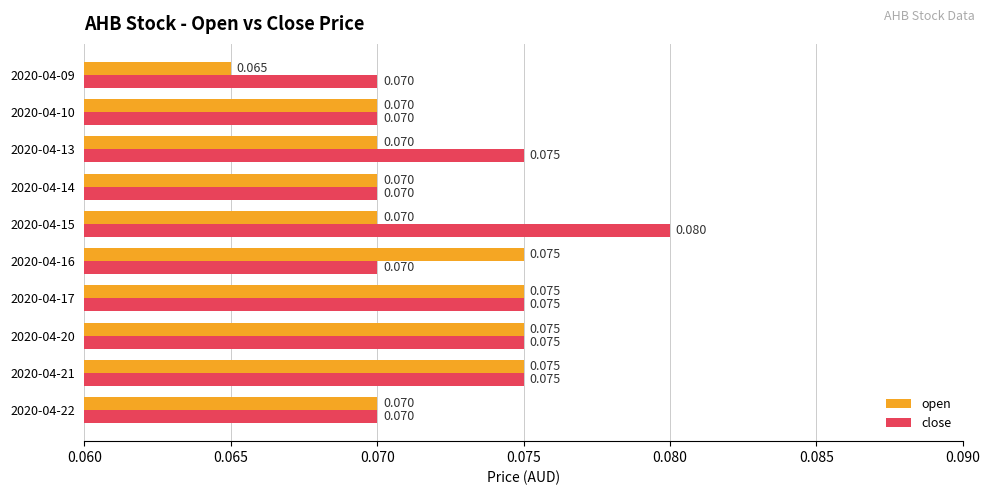

List the series in order of their peak value, highest first.

close, open